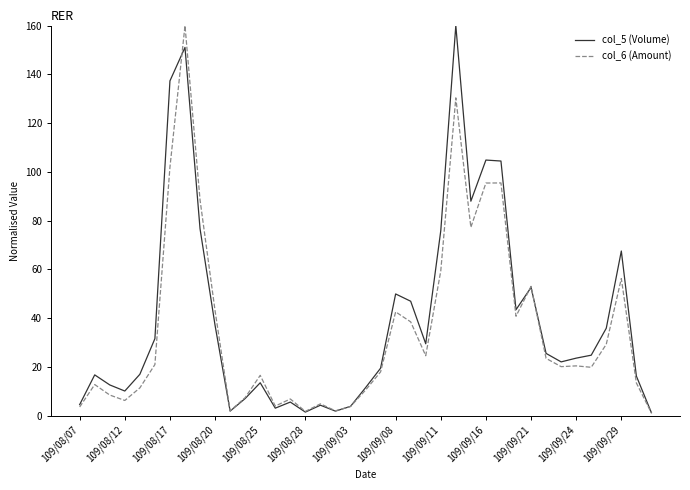

What is the difference between the maximum and second lowest values in the col_5 (Volume) series?

158.5